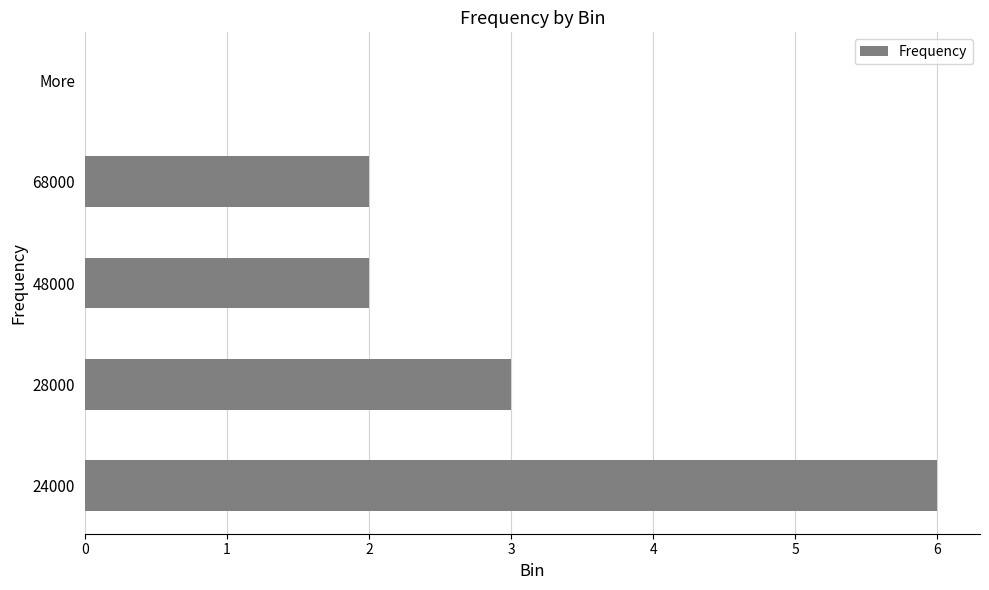

Where is the data nearest to the value 3?

28000